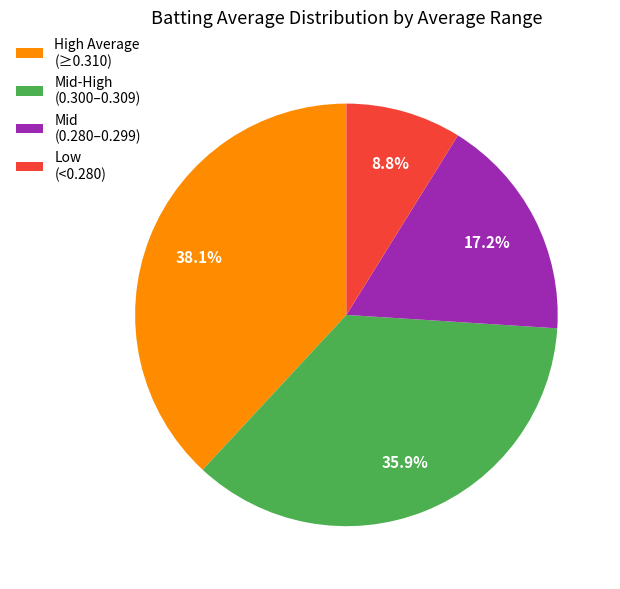

What is the smallest slice in the pie chart?

Low (<0.280)